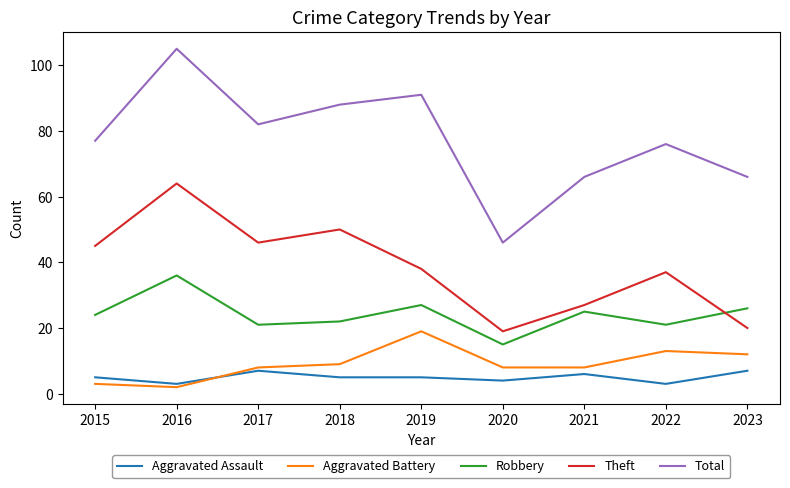

Rank the series by their maximum value, from lowest to highest.

Aggravated Assault, Aggravated Battery, Robbery, Theft, Total